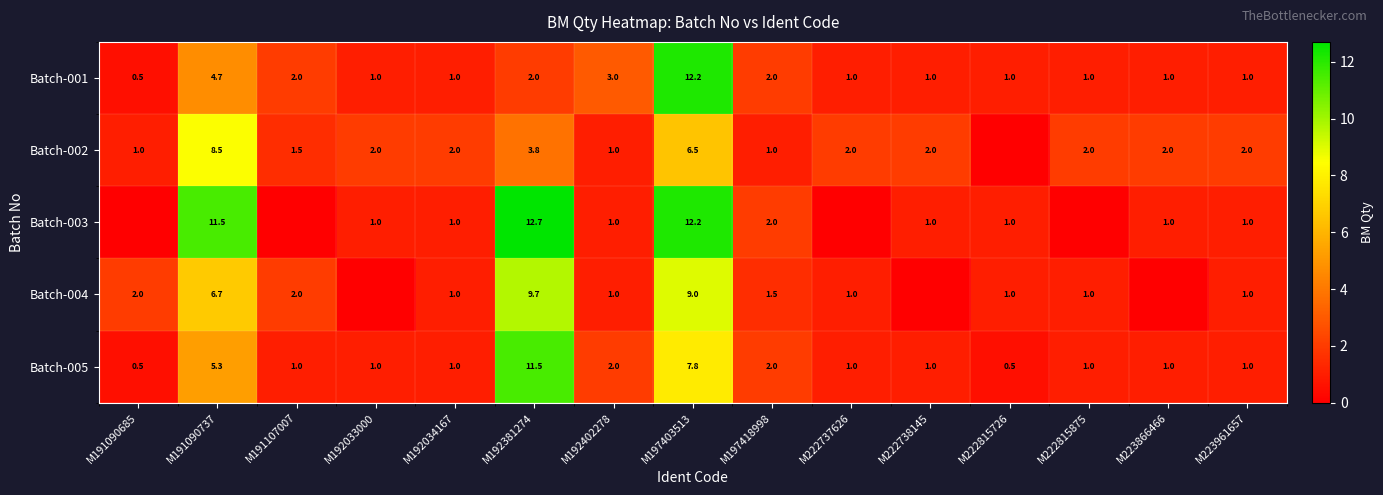

What is the sum of the Batch-001 values at M223961657 and M191090685?

1.5